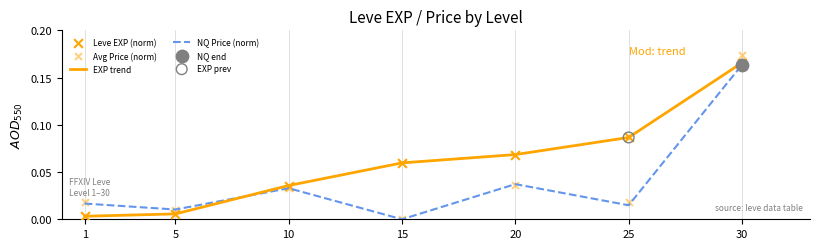

At how many categories does at least one series exceed 0?

7